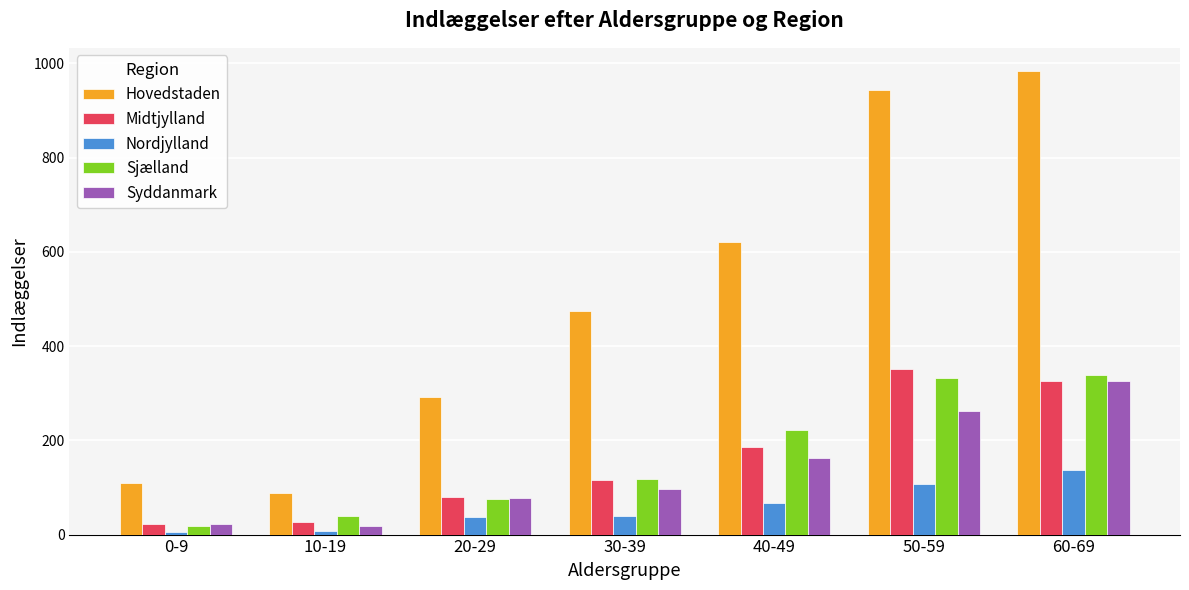

Which category has the highest value in the Midtjylland series?

50-59